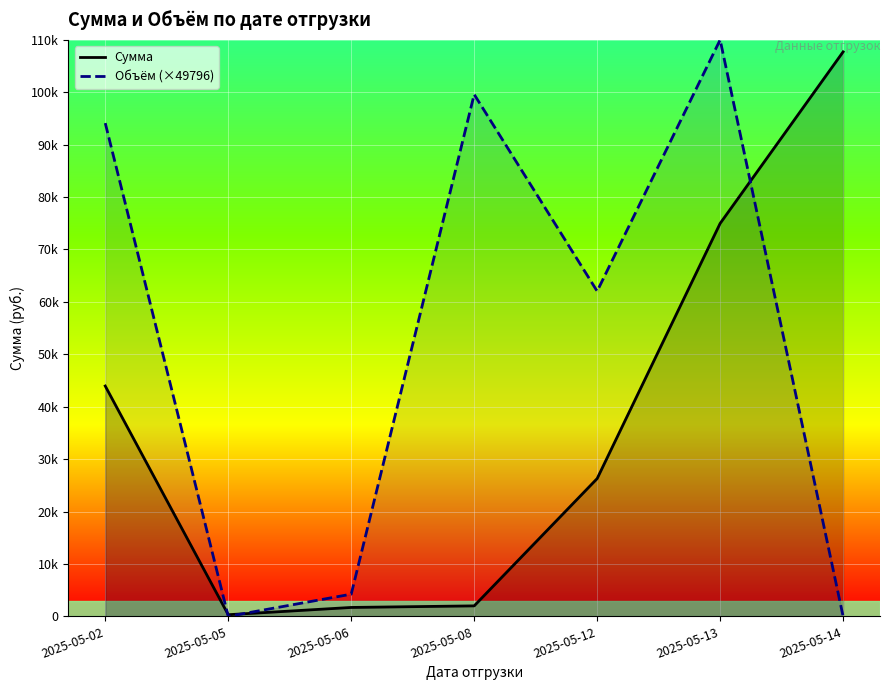

At how many categories does at least one series exceed 25563?

5